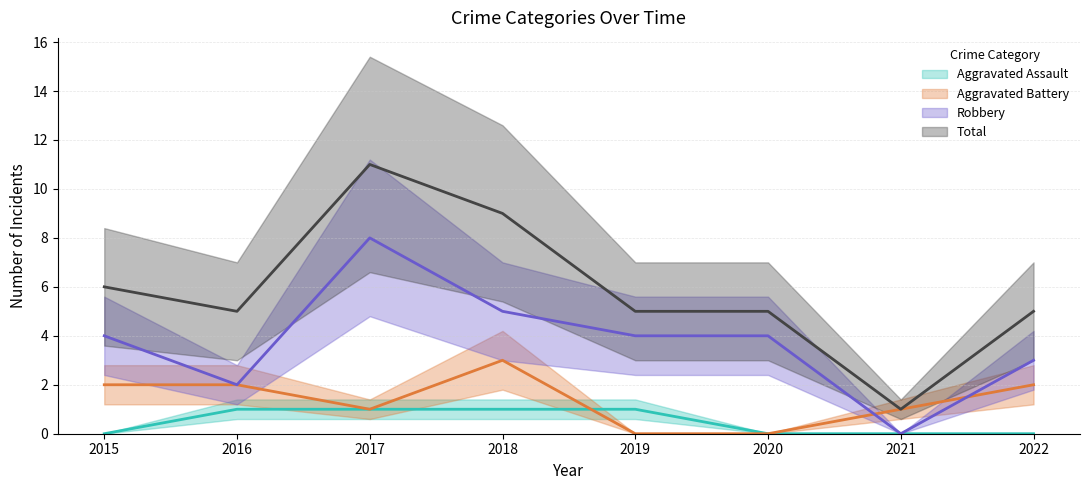

What is the sum of all Aggravated Battery values?

11